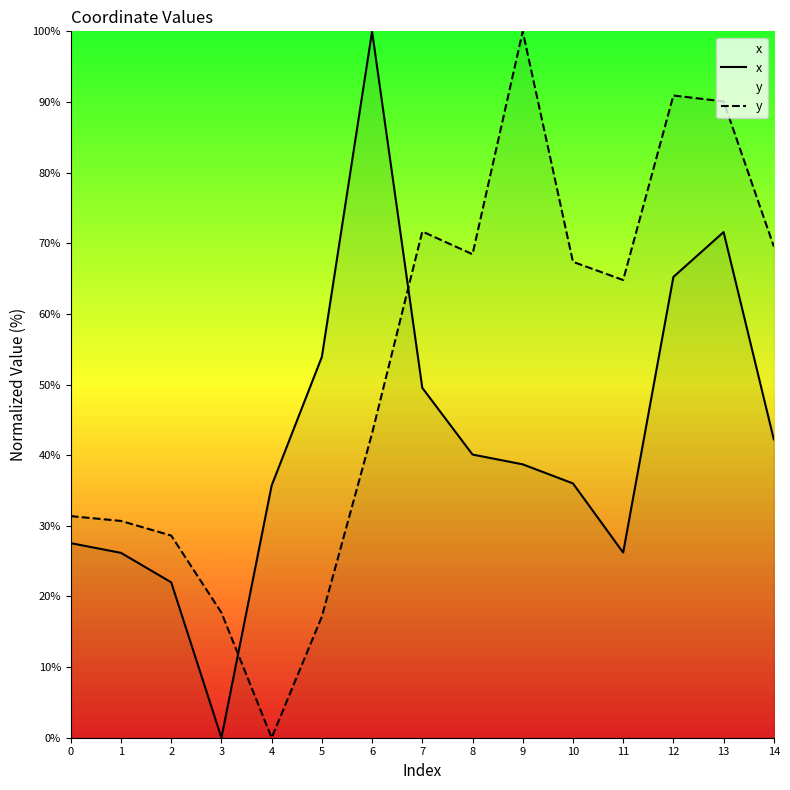

Between which two adjacent categories do y and x first intersect?

3 and 4